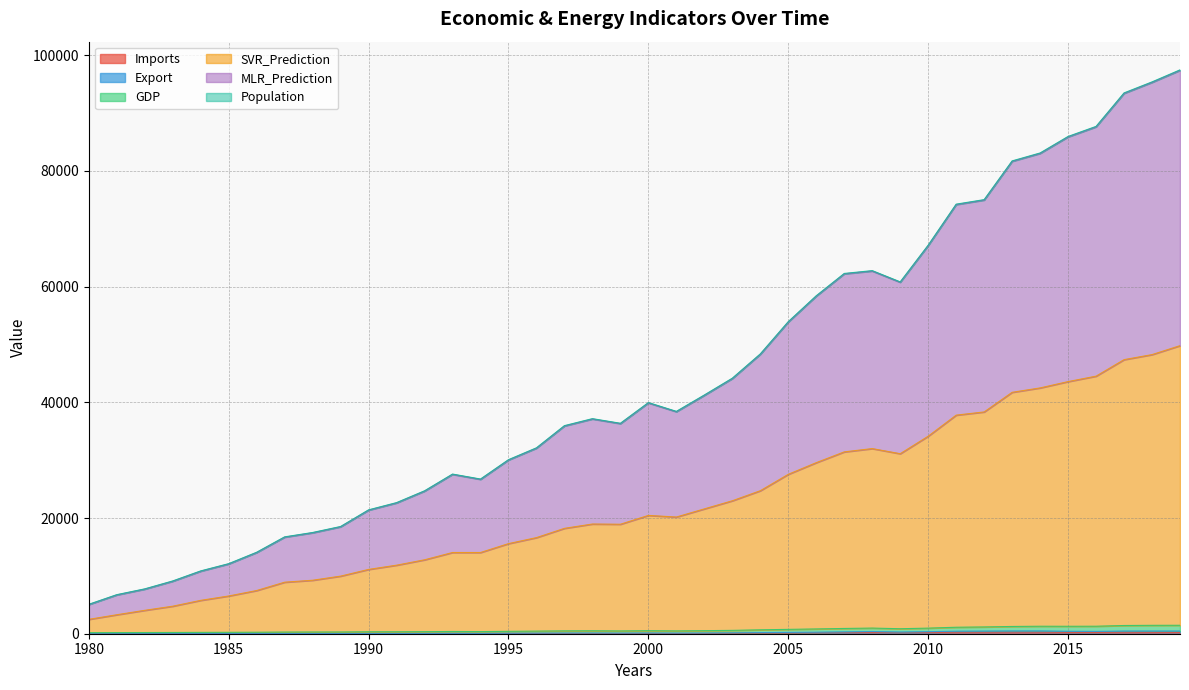

The SVR_Prediction series shows 1197.9 at 1980. True or false?

False